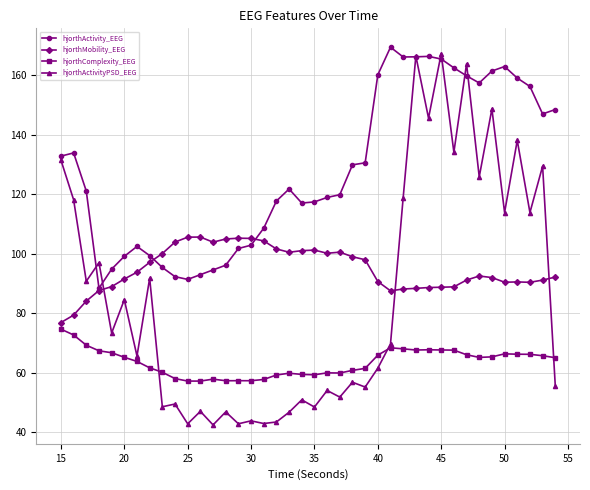

True or false: hjorthMobility_EEG has more than 2 points higher than both neighbors.

True